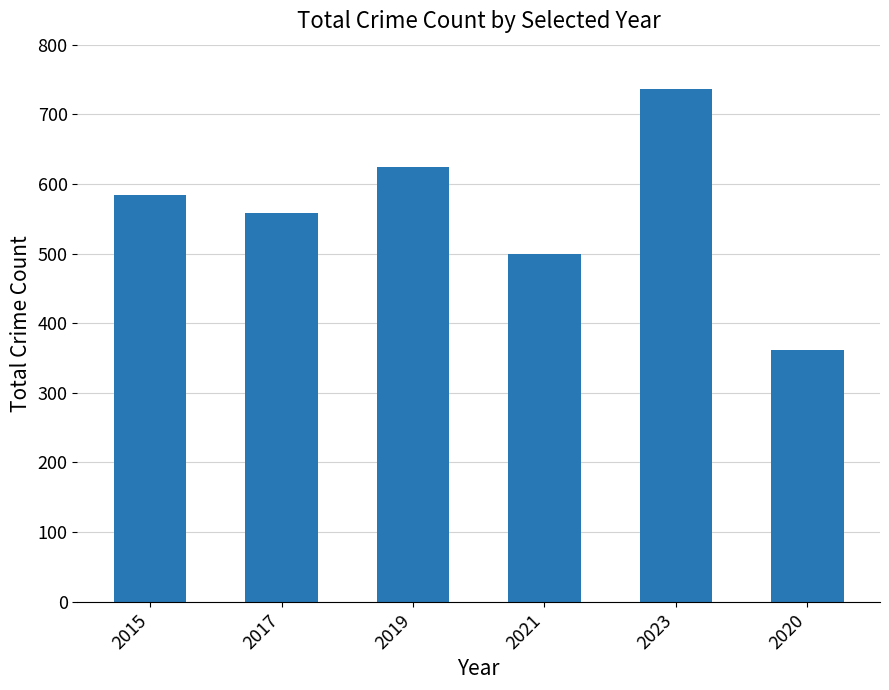

What is the maximum value shown in the chart?

736